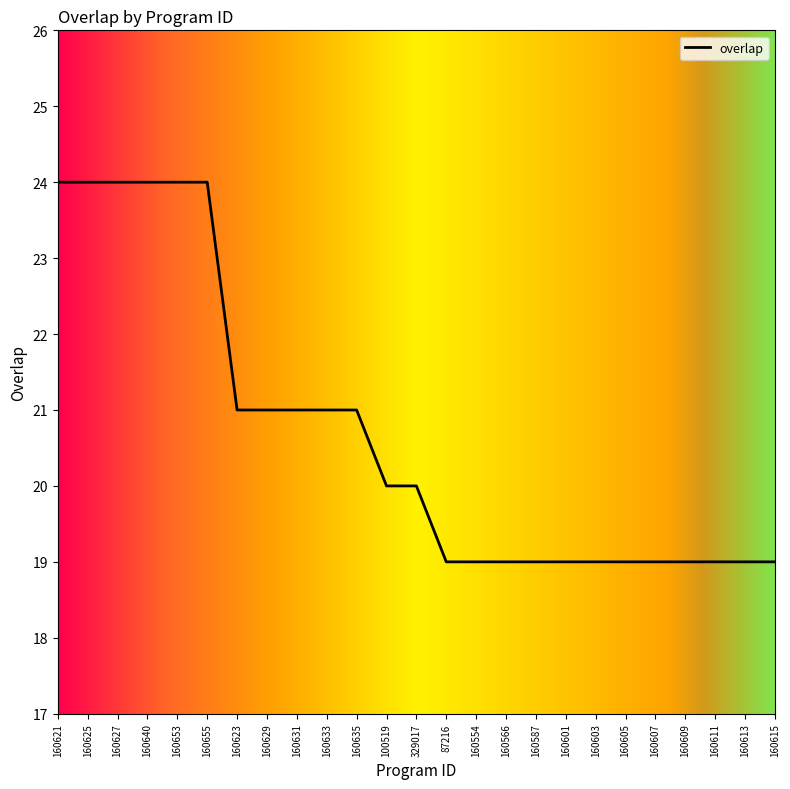

How many values are between 19 and 21?

19